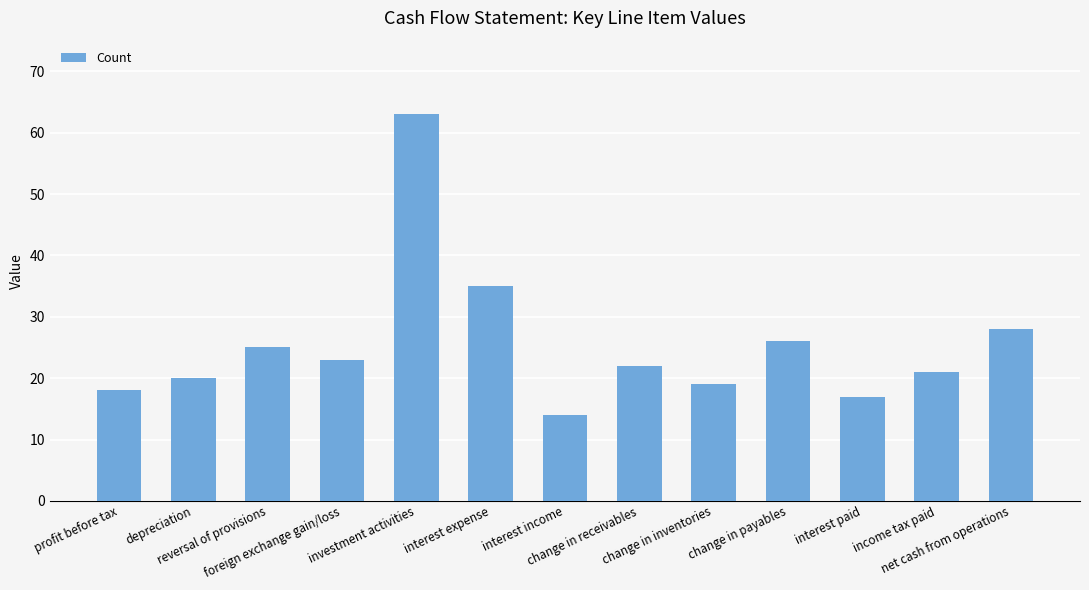

True or false: the data shows 20 at depreciation.

True